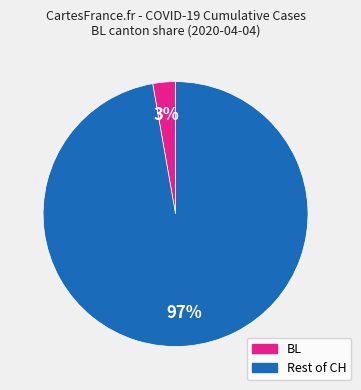

To the nearest percent, what is the average slice percentage?

50%